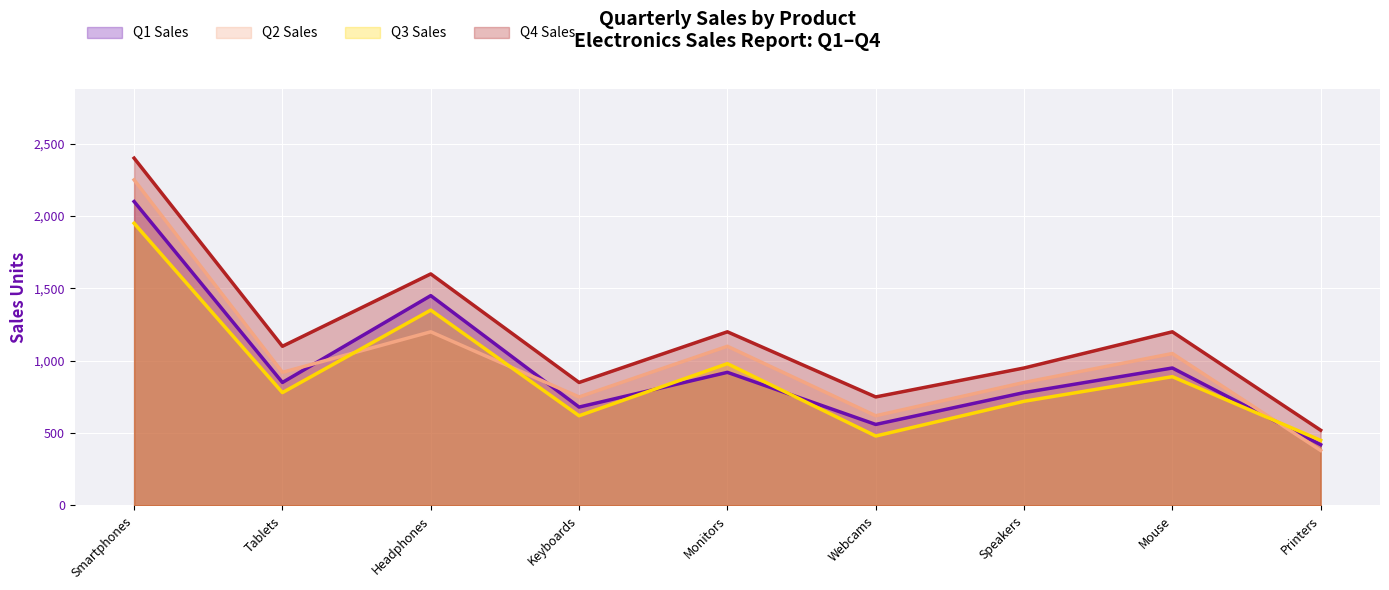

What is the label of the 1st point from the right?

Printers